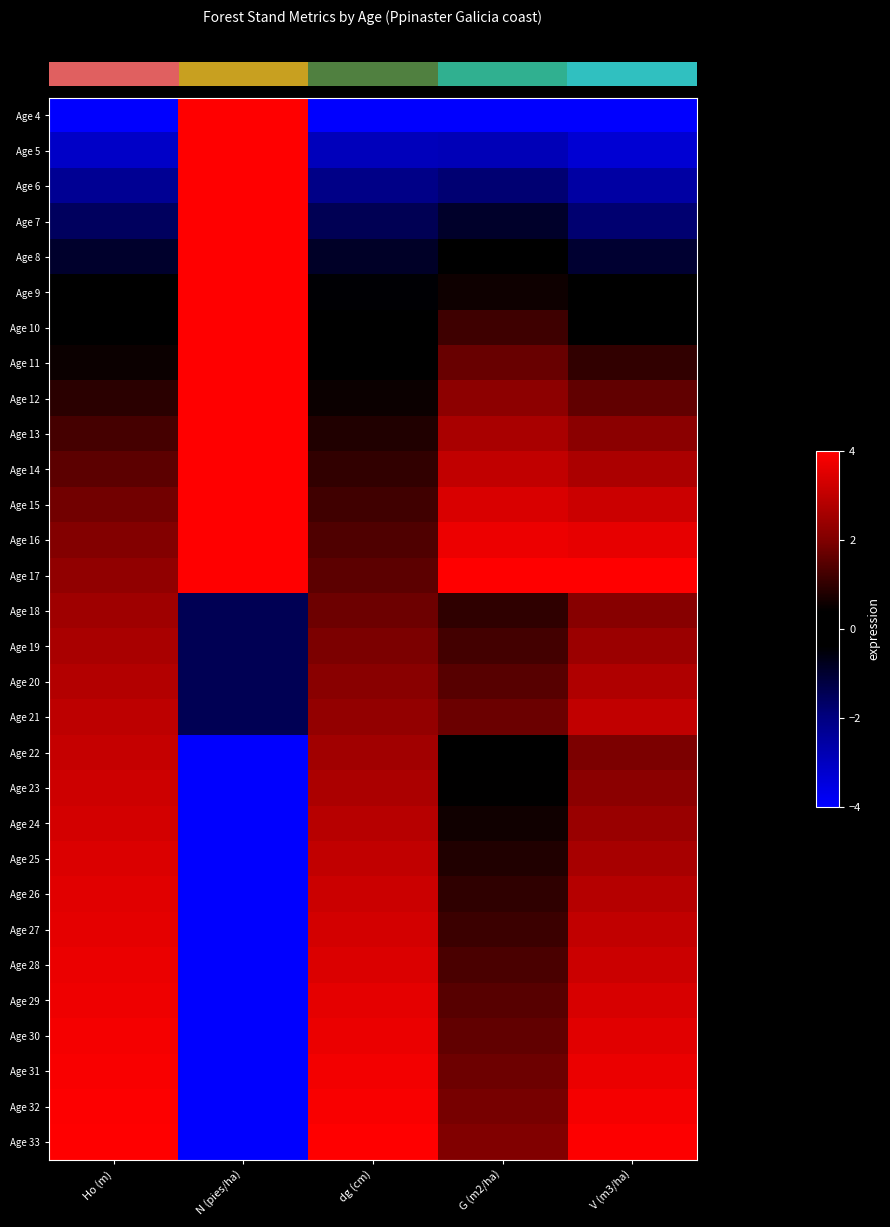

Between G (m2/ha) and V (m3/ha), which is larger?

G (m2/ha)